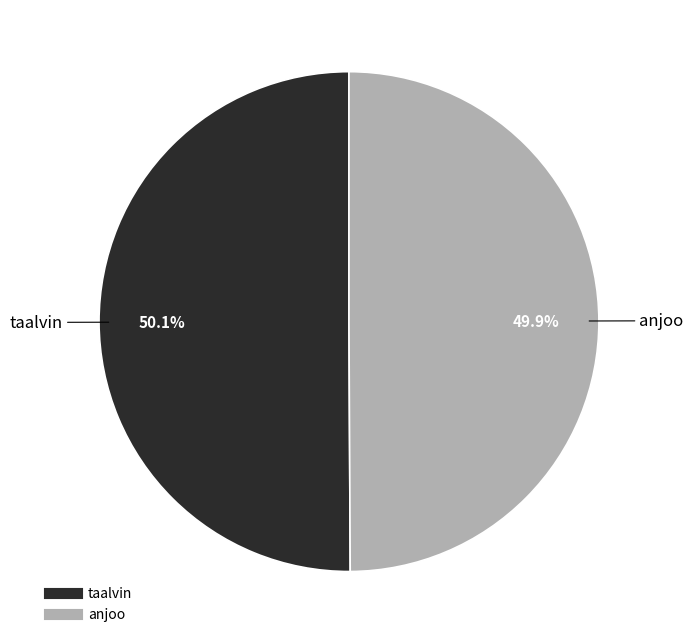

What percentage is the taalvin slice, to the nearest percent?

50%